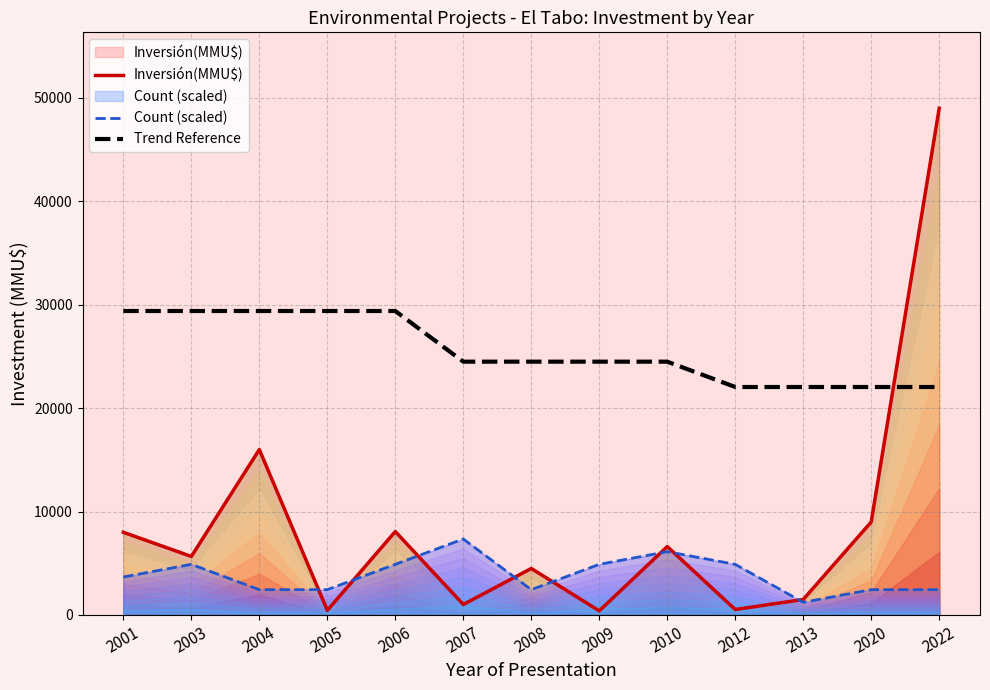

Is it true that Count (scaled) equals 1065 at 2012?

False